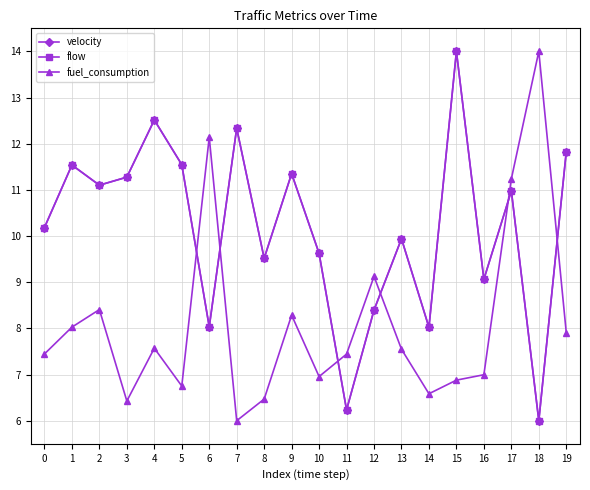

Reading left to right, what are all the values shown in this chart?

velocity: 0=10.2	1=11.5	2=11.1	3=11.3	4=12.5	5=11.5	6=8.0	7=12.3	8=9.5	9=11.4	10=9.6	11=6.2	12=8.4	13=9.9	14=8.0	15=14.0	16=9.1	17=11.0	18=6.0	19=11.8
flow: 0=10.2	1=11.5	2=11.1	3=11.3	4=12.5	5=11.5	6=8.0	7=12.3	8=9.5	9=11.4	10=9.6	11=6.2	12=8.4	13=9.9	14=8.0	15=14.0	16=9.1	17=11.0	18=6.0	19=11.8
fuel_consumption: 0=7.4	1=8.0	2=8.4	3=6.4	4=7.6	5=6.8	6=12.1	7=6.0	8=6.5	9=8.3	10=7.0	11=7.4	12=9.1	13=7.5	14=6.6	15=6.9	16=7.0	17=11.2	18=14.0	19=7.9